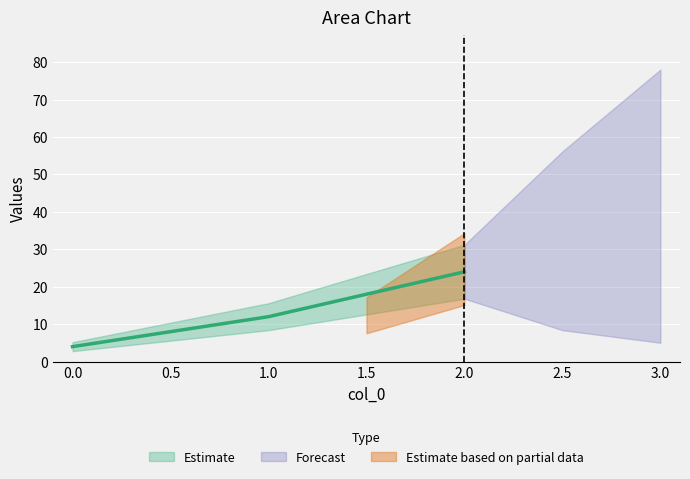

What is the minimum value shown in the chart?

4